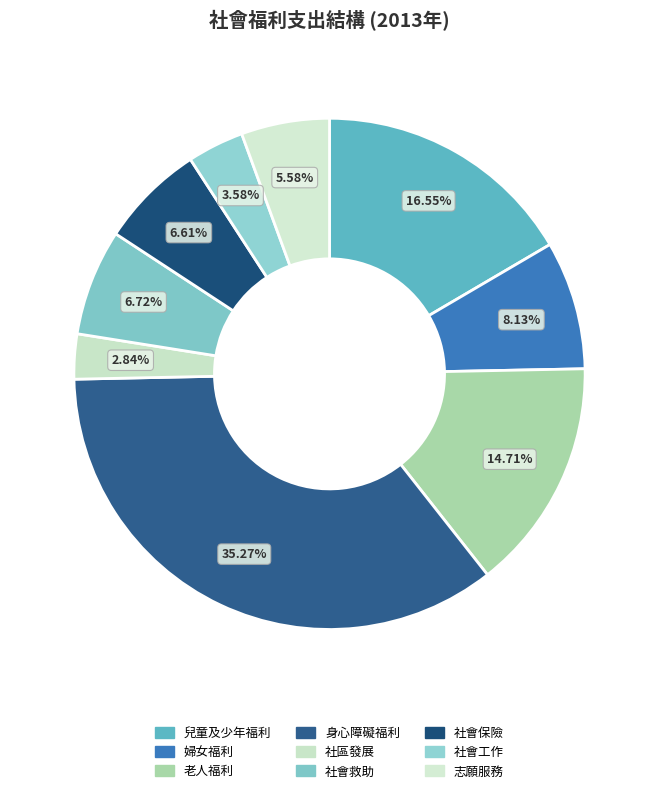

Which category has the smallest portion of the pie?

社區發展